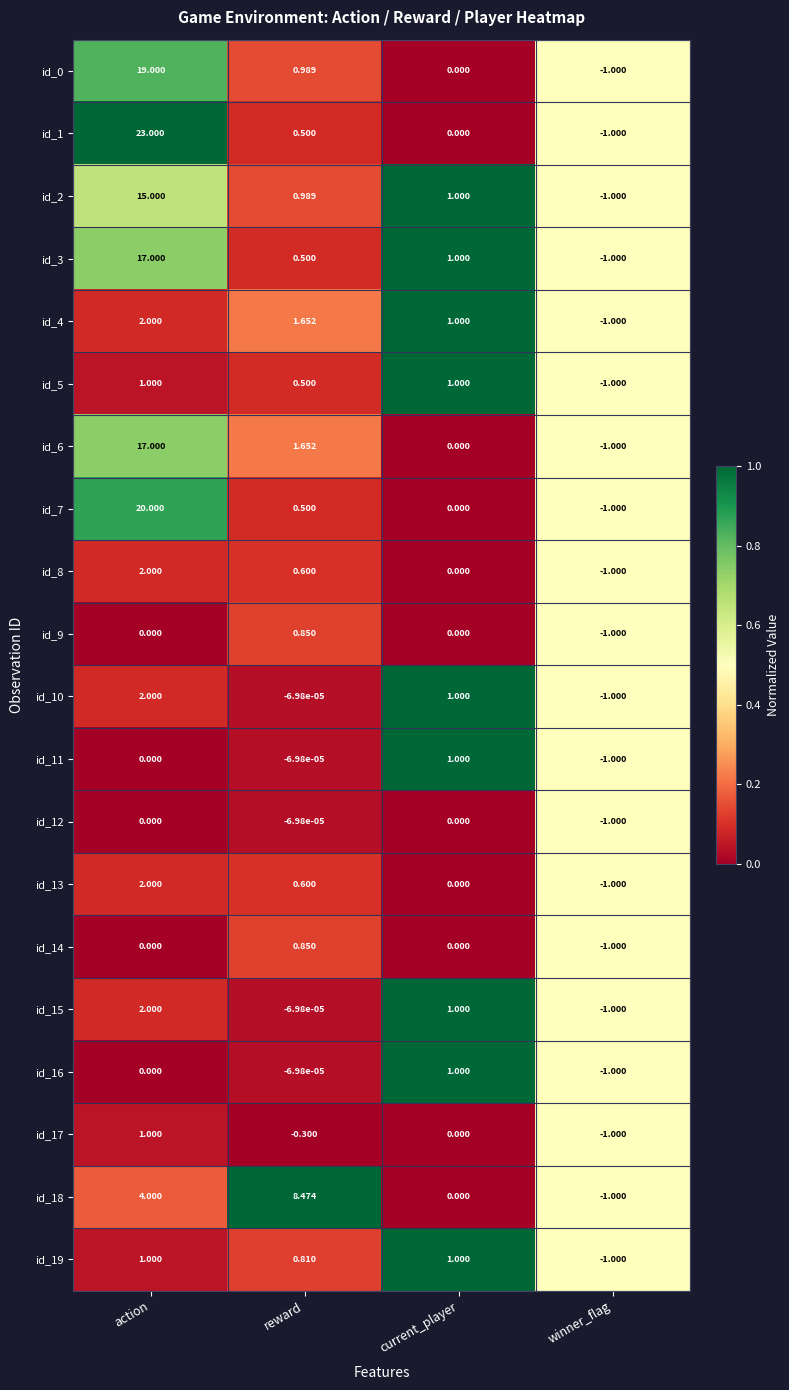

Where does the id_2 series first go above 1?

action